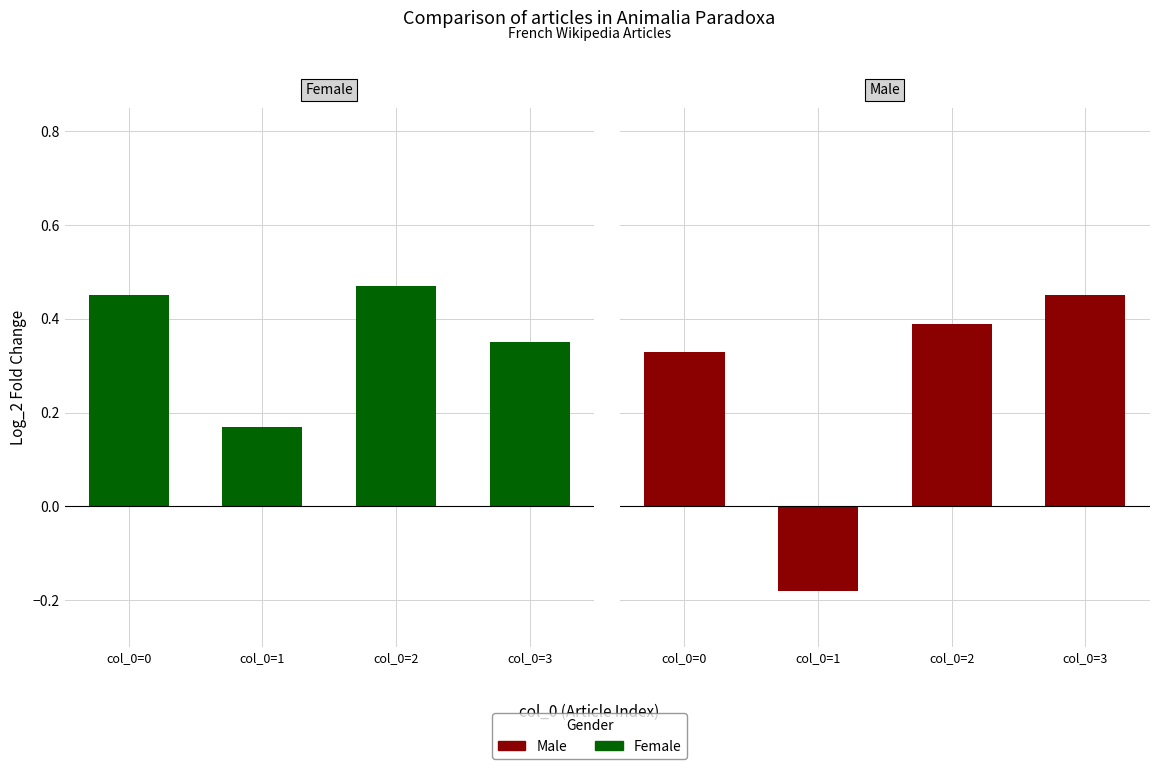

What is the lowest value of the Female series?

0.2